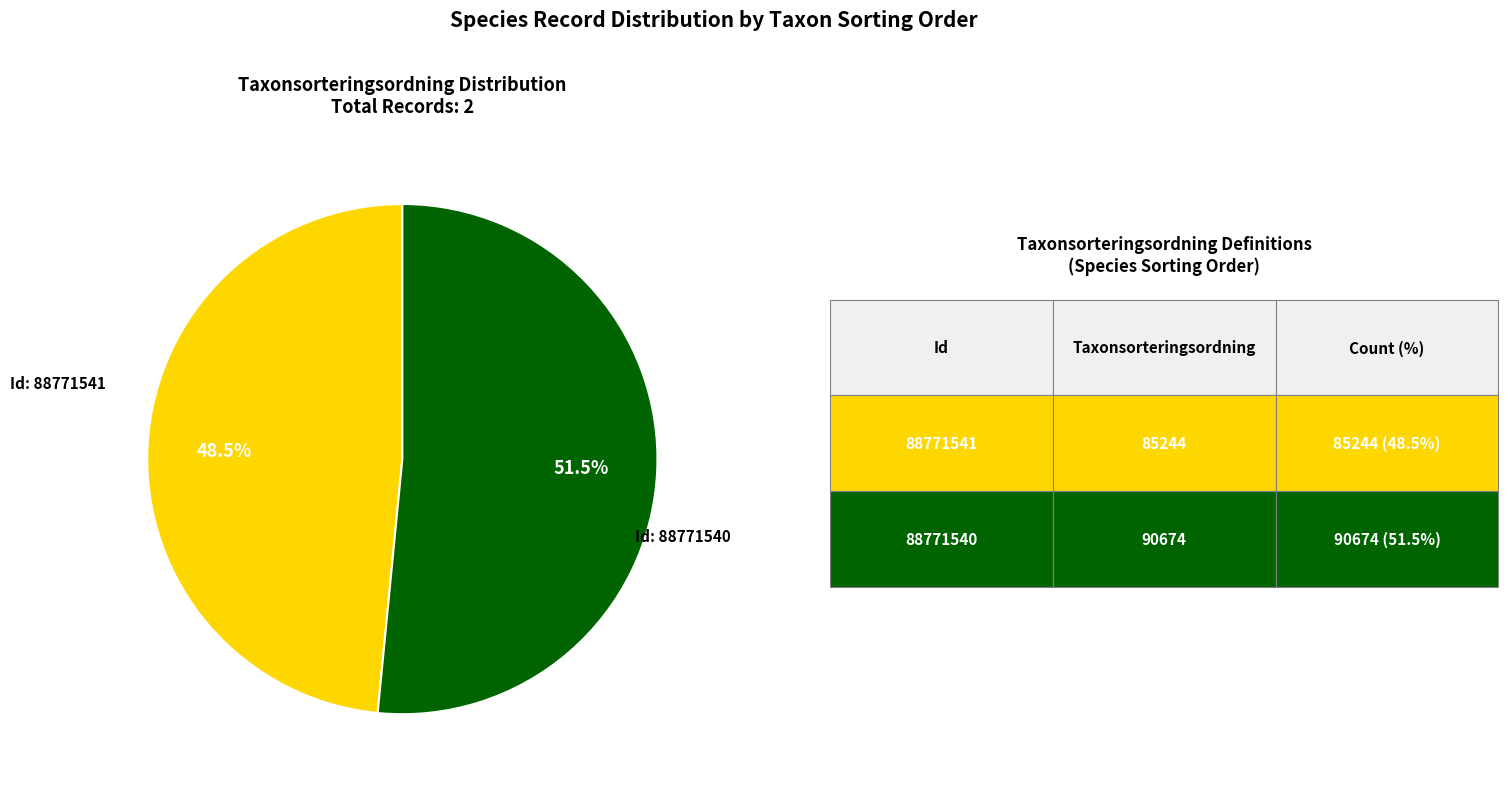

Is there any slice that represents more than half of the pie?

Yes